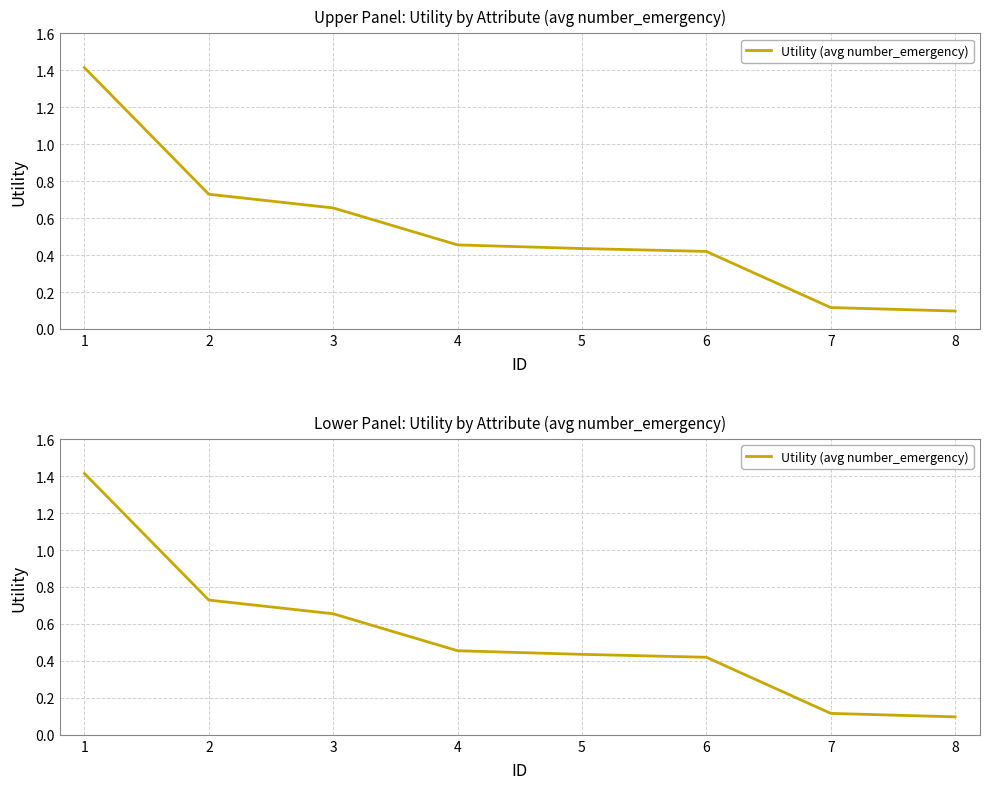

How many lines are shown in the chart?

1